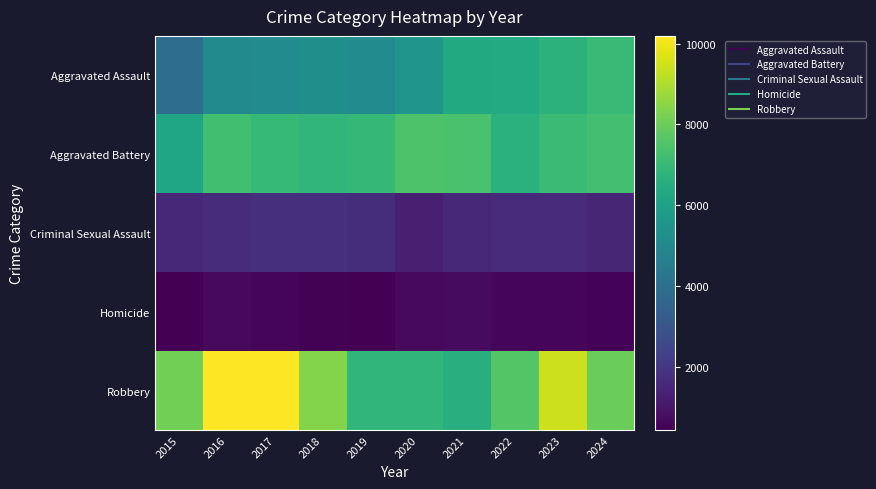

At 2016, list the series in order from largest to smallest.

Robbery, Aggravated Battery, Aggravated Assault, Criminal Sexual Assault, Homicide